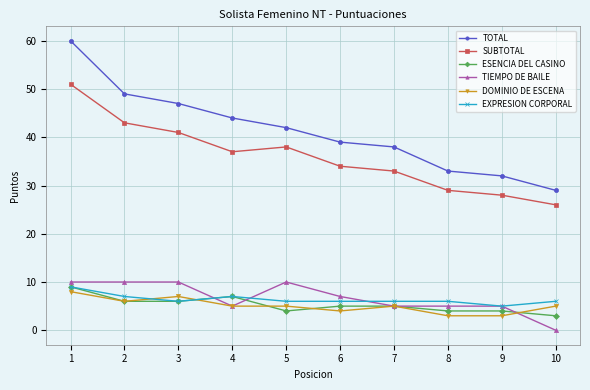

Which series changed the most between 1 and 10?

TOTAL